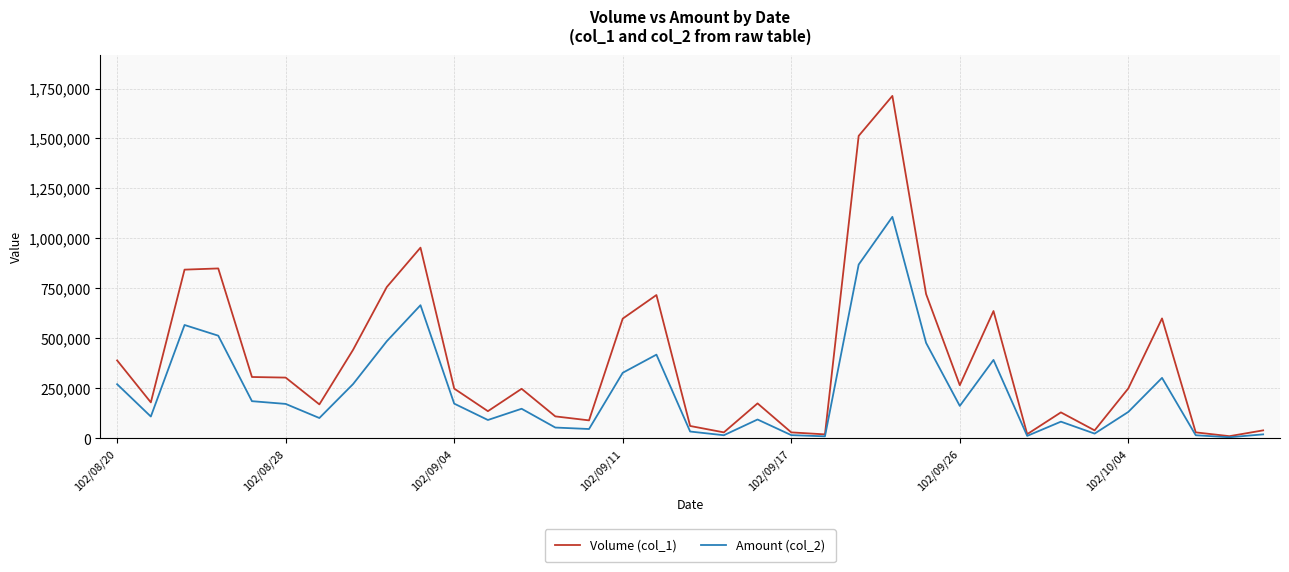

What is the greatest value displayed?

1713000